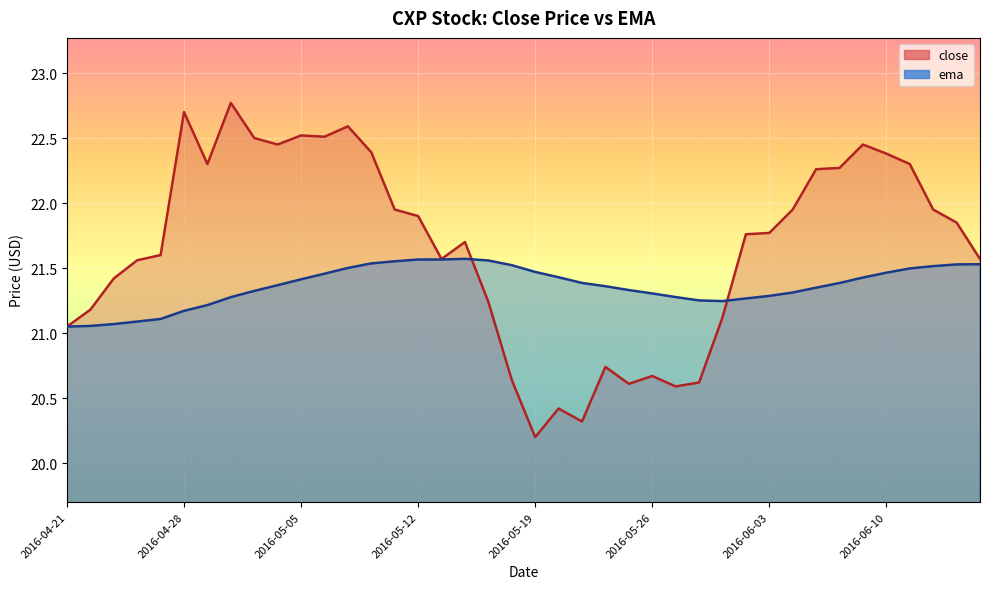

What is the difference between the maximum and minimum values in the ema series?

0.5